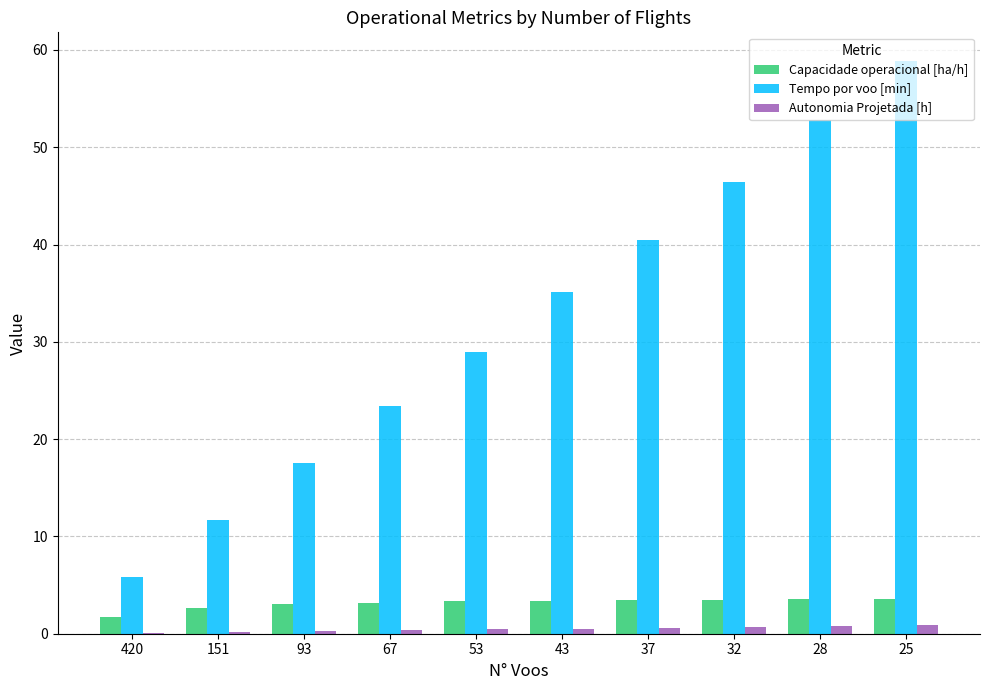

What is the sum of all Autonomia Projetada [h] values?

4.8